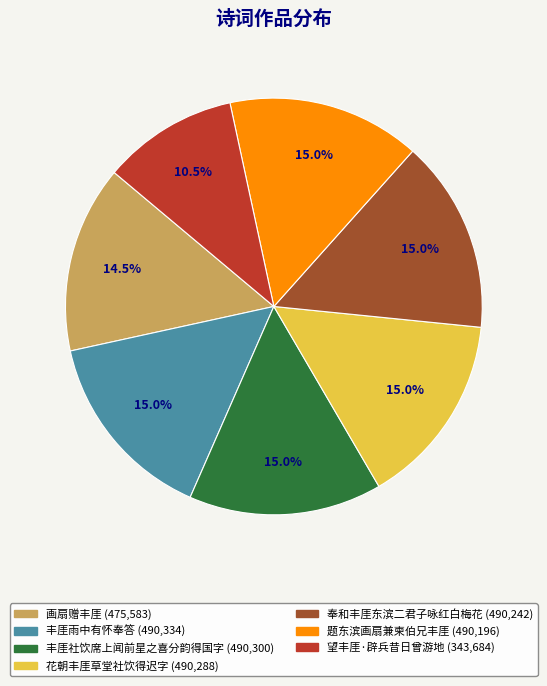

Approximately how many times larger is the value at 丰厓社饮席上闻前星之喜分韵得国字 compared to 画扇赠丰厓?

1.0